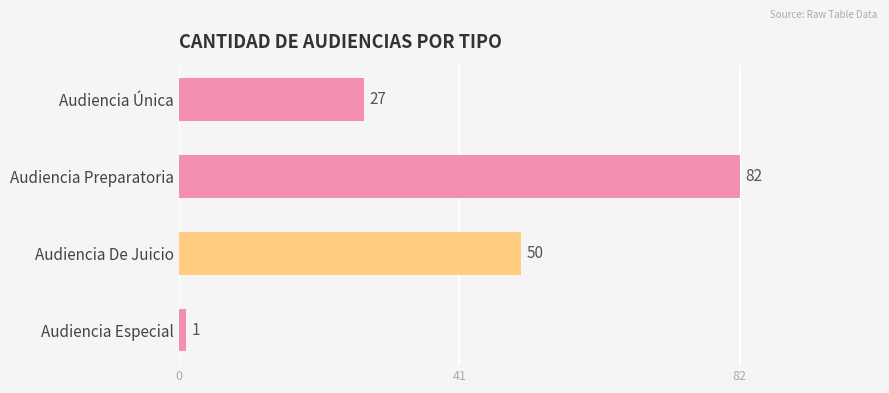

Reading top to bottom, extract all data points from this chart.

27	82	50	1